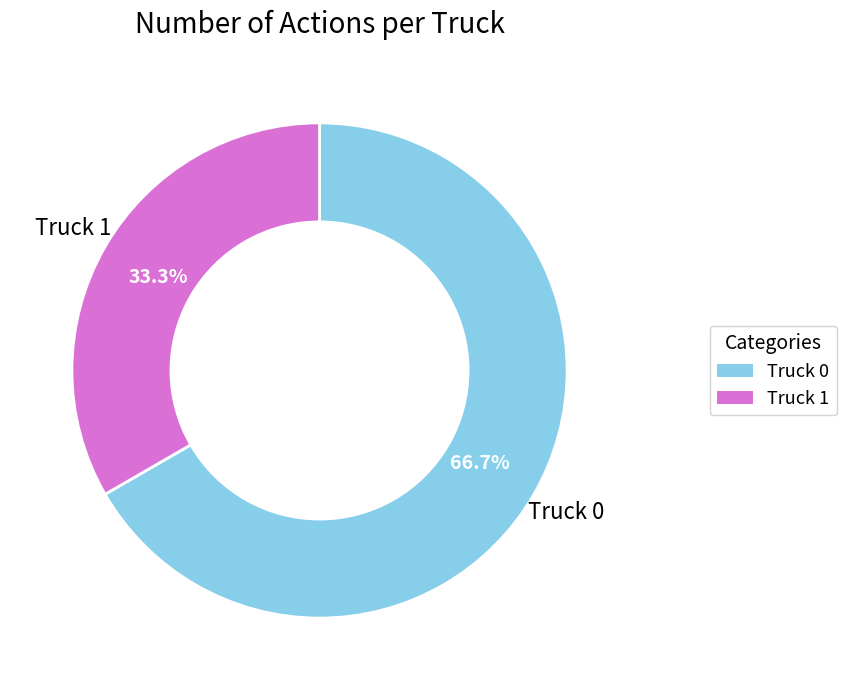

To the nearest percent, what percentage of the pie is Truck 0?

67%